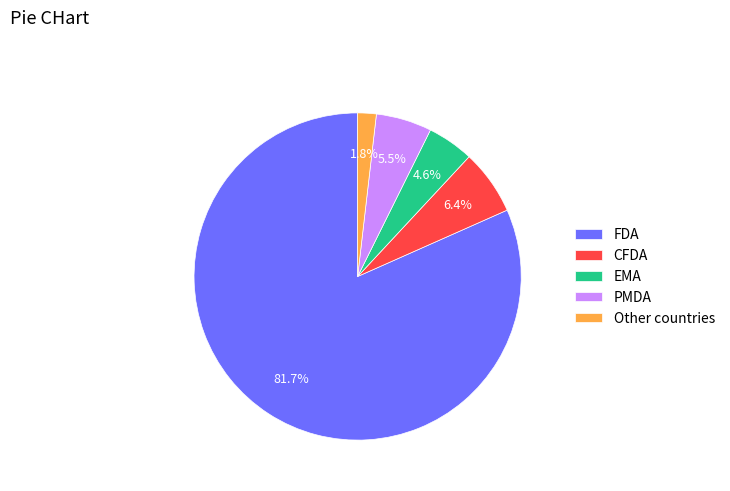

Is there any slice that represents more than half of the pie?

Yes